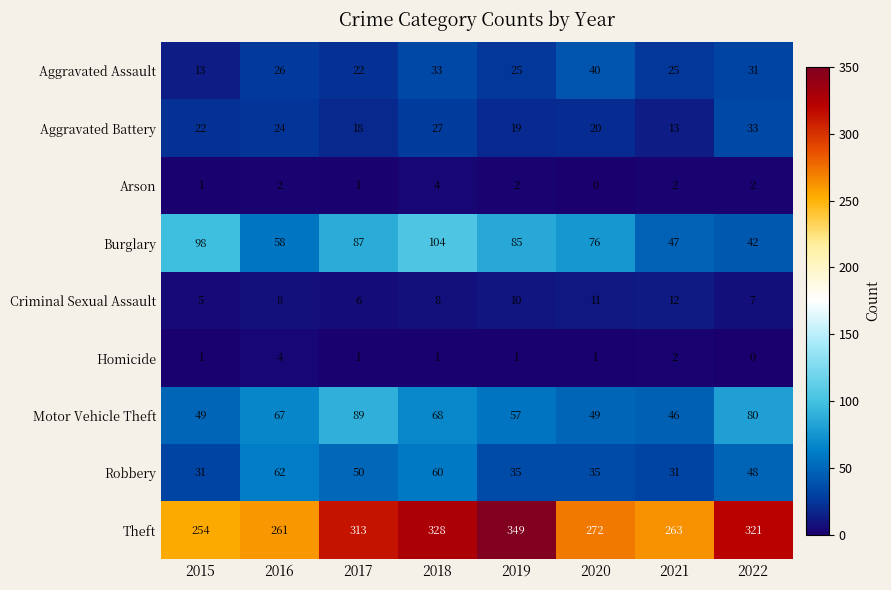

At which label is Theft closest to 301?

2017